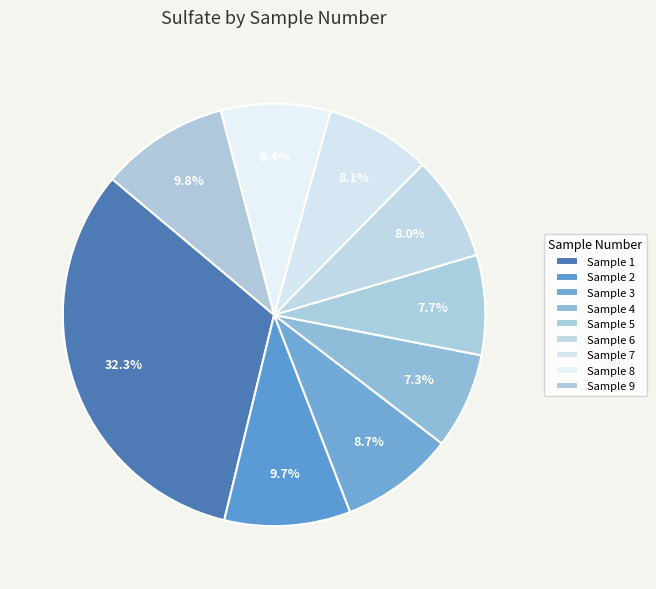

How many segments does this pie chart have?

9